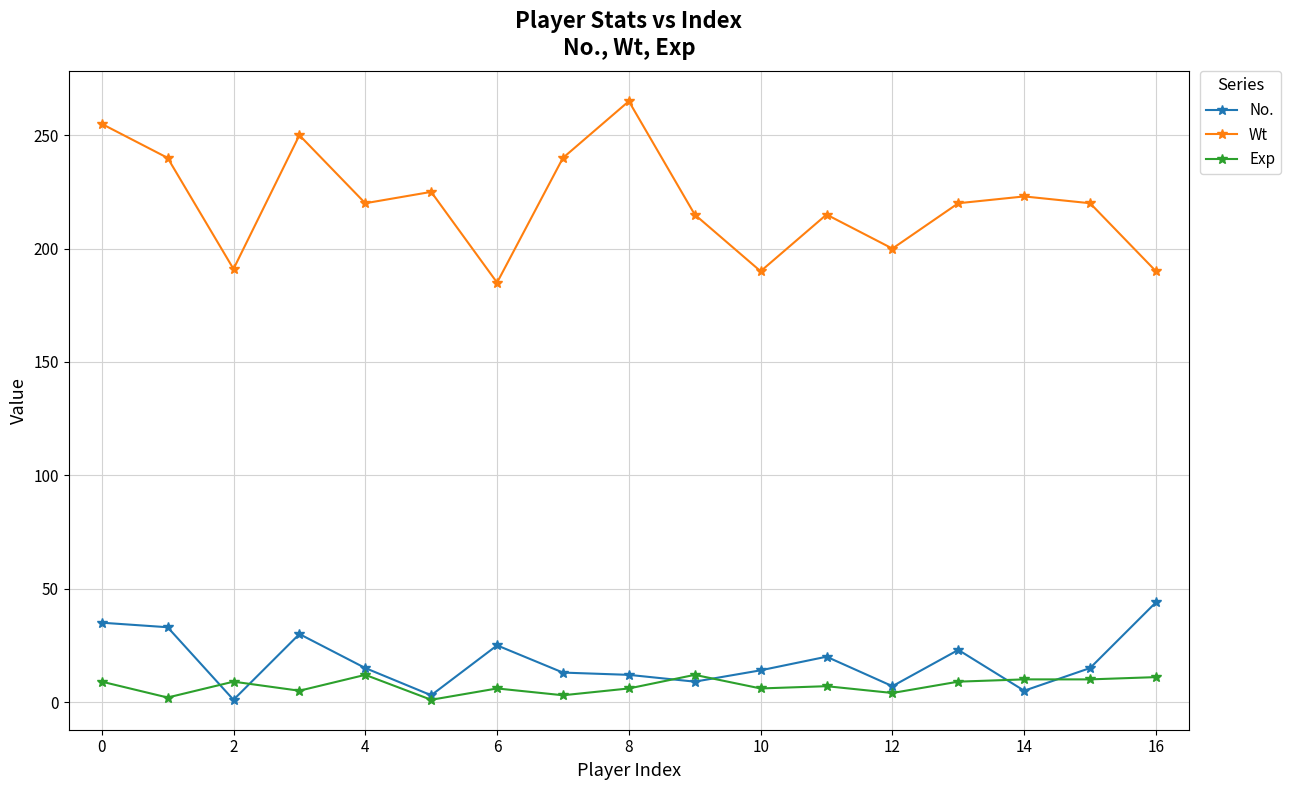

How many lines are shown in the chart?

3